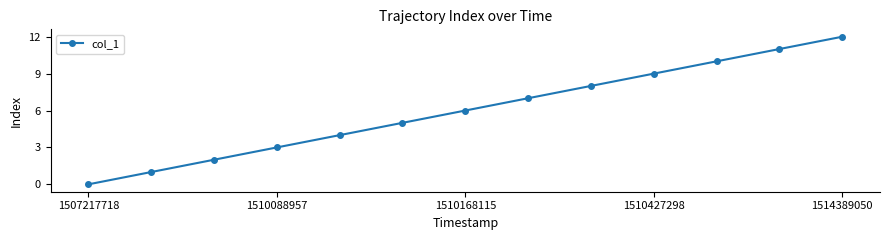

What is the difference between the maximum and second lowest values?

11